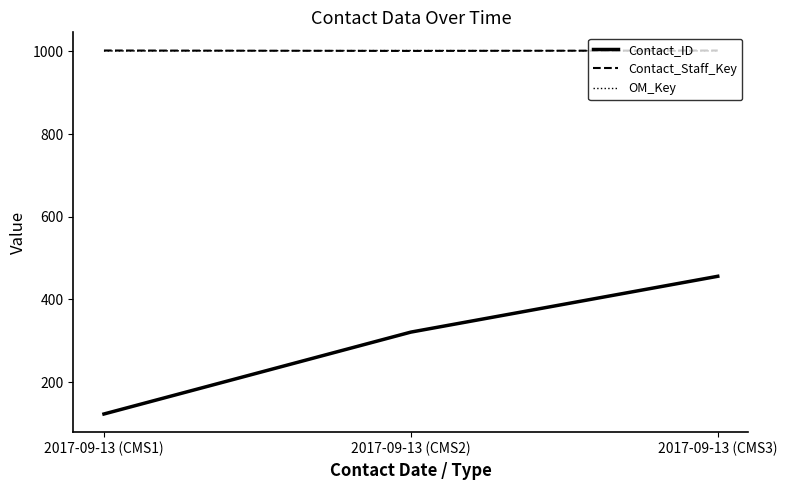

At how many categories does at least one series exceed 920?

3